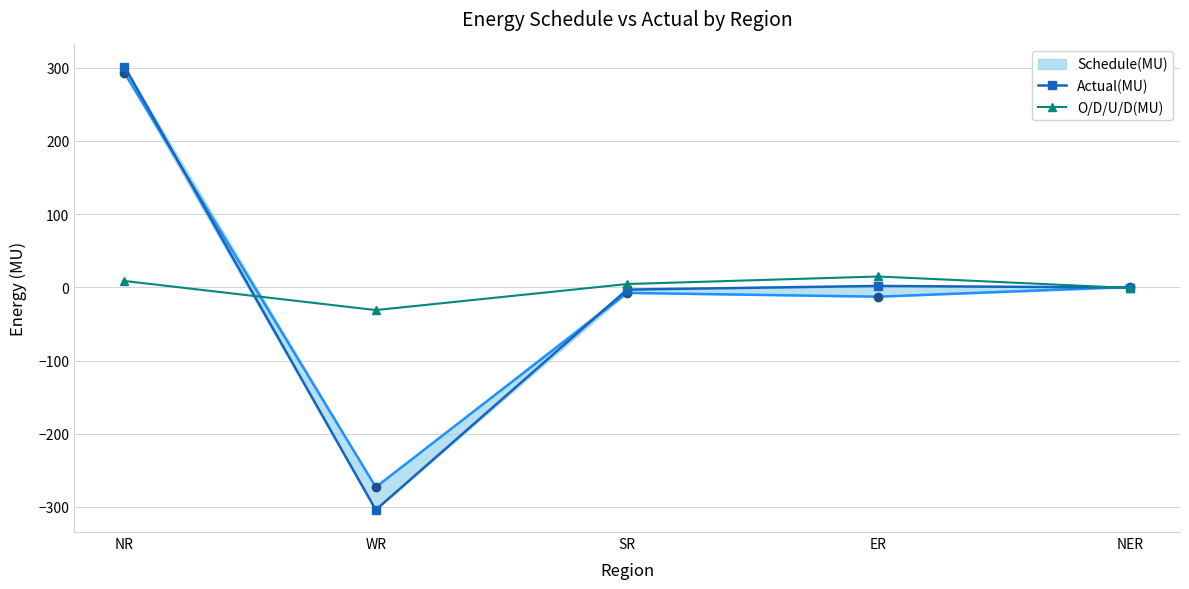

Between which two adjacent categories do O/D/U/D(MU) and Schedule(MU) first intersect?

NR and WR